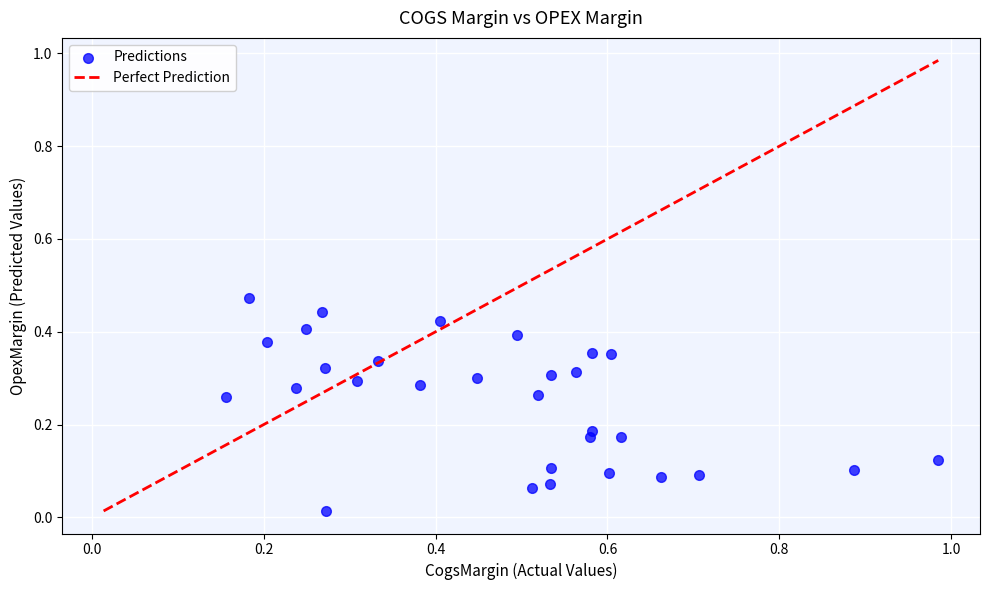

What is the range of X values (max minus min)?

0.8